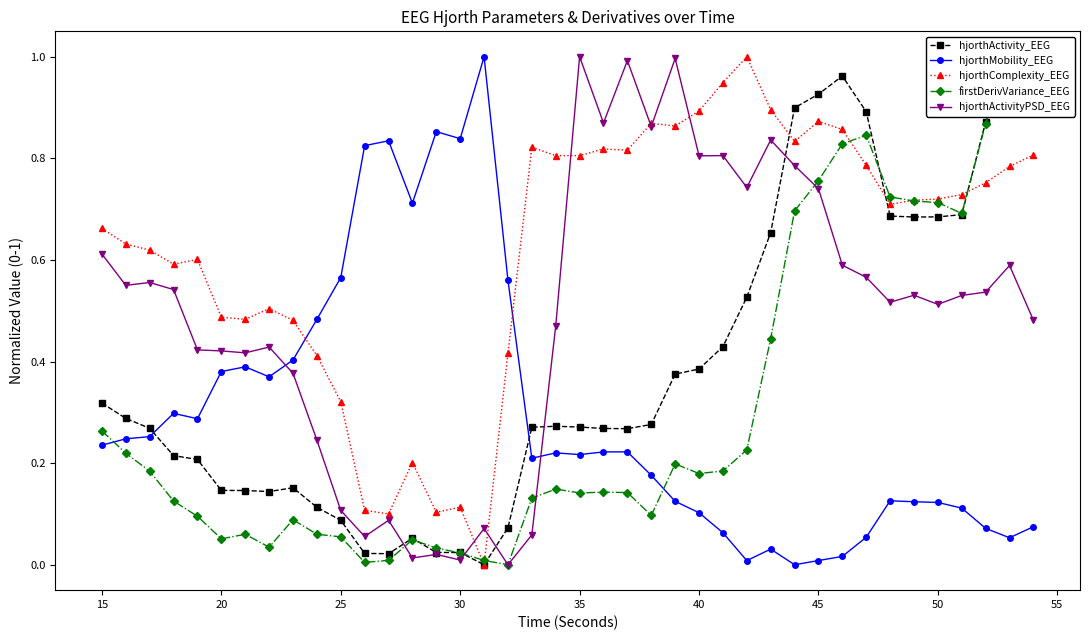

Which series ends up on top after the final intersection of hjorthMobility_EEG and hjorthComplexity_EEG?

hjorthComplexity_EEG